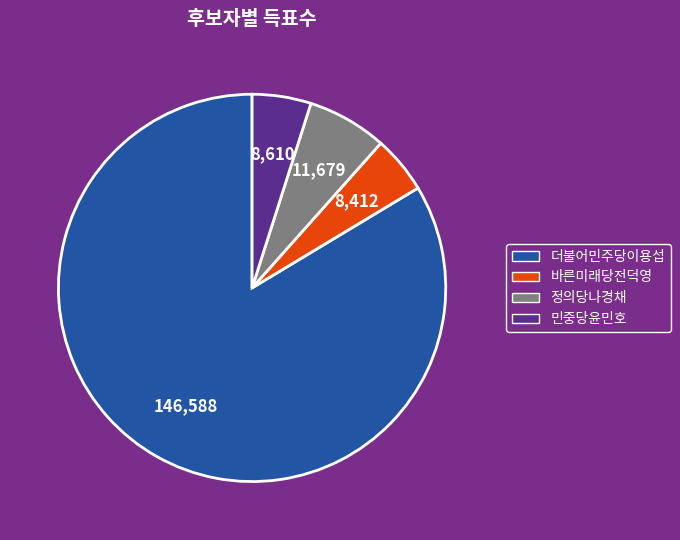

Is it true that 바른미래당전덕영 is 5% of the pie?

True